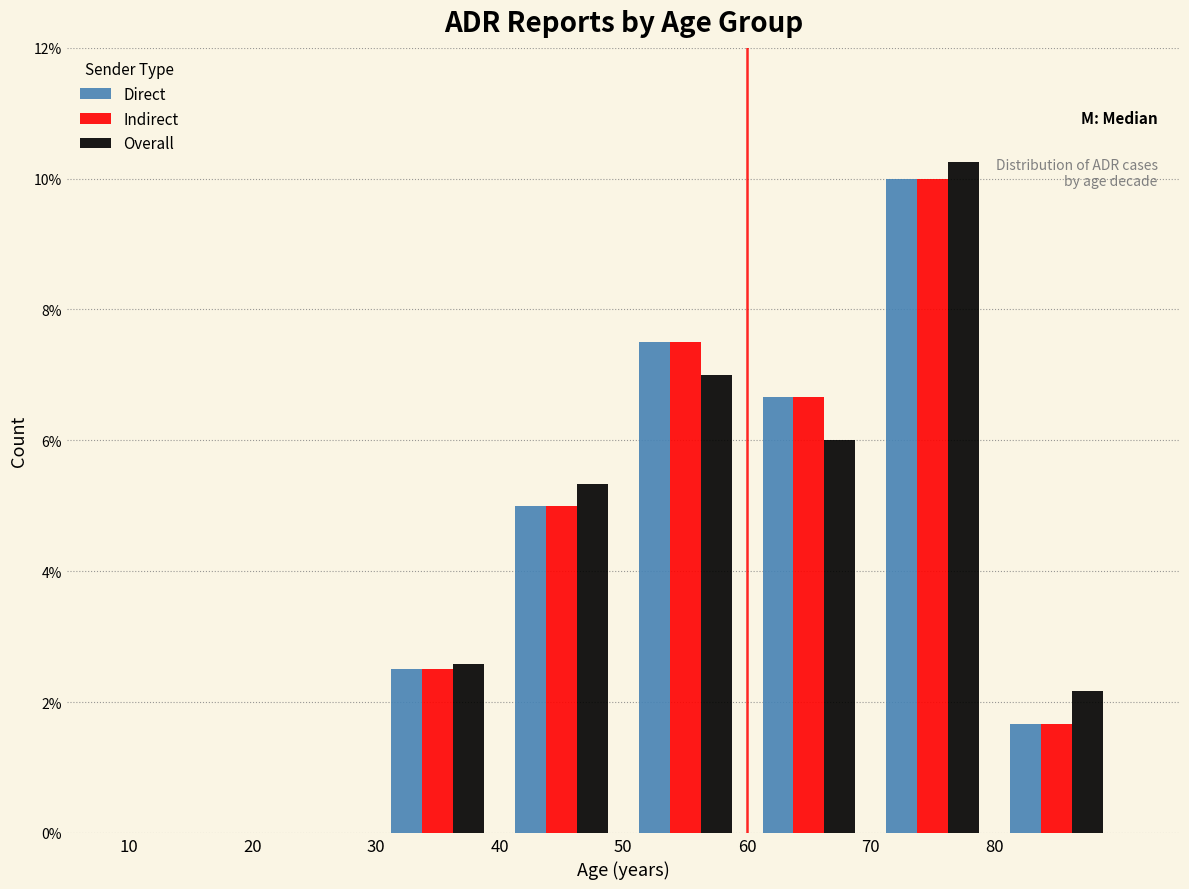

In the Indirect series, which range on the x-axis has the tallest bar?

70 to 80